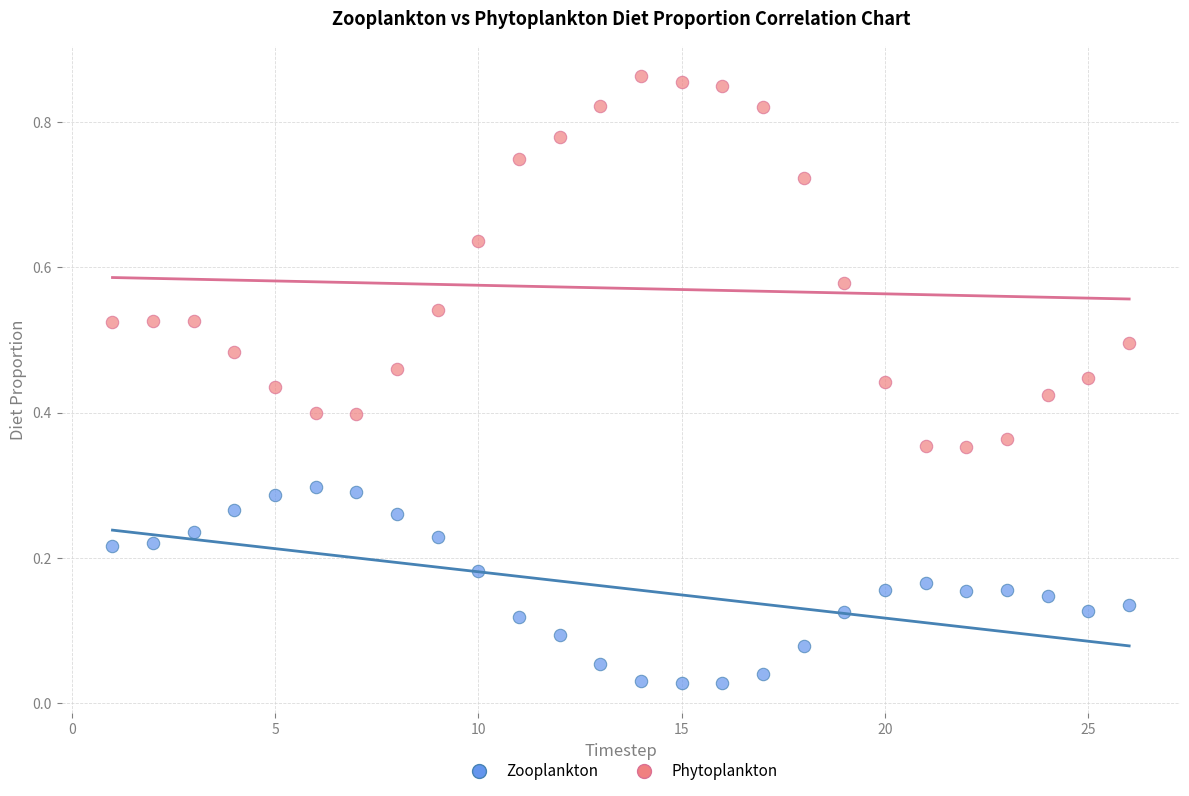

Which series contains the lowest Y value?

Zooplankton